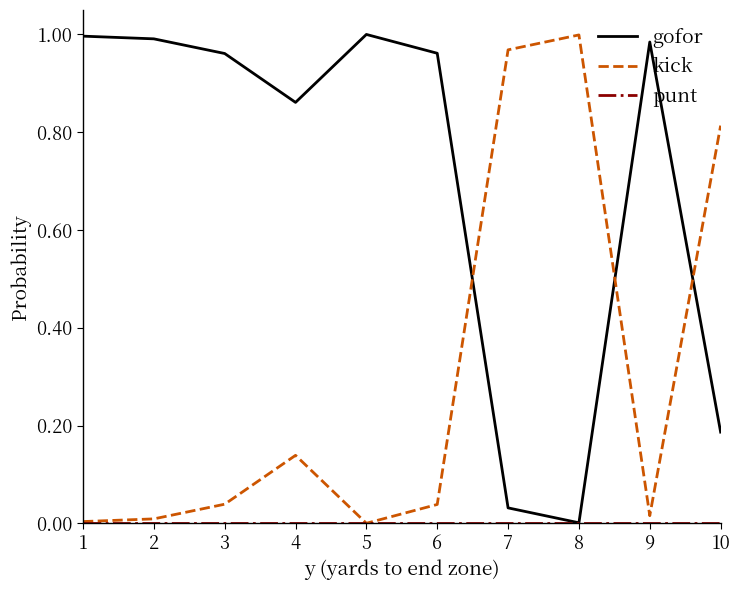

True or false: kick has a value of 0.6 at 8.

False